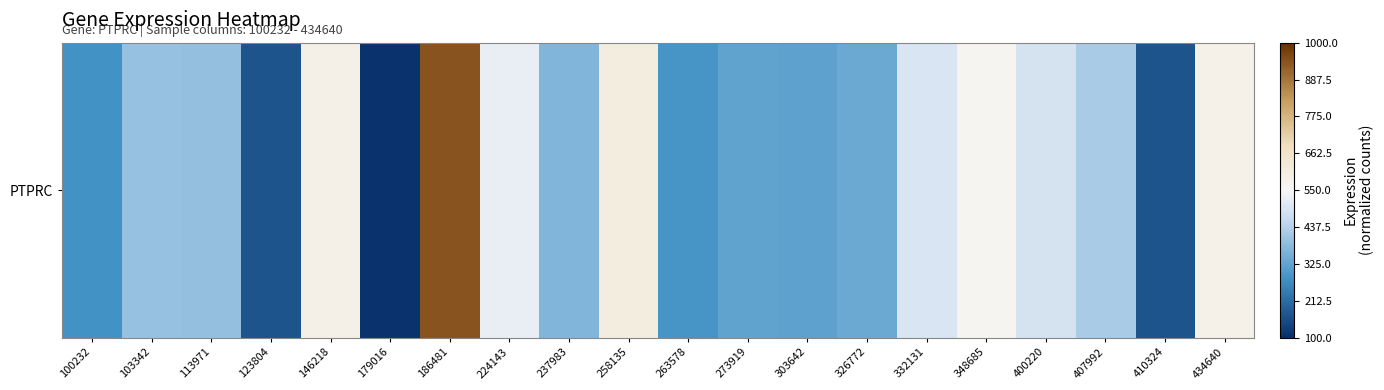

List the labels in order of value, largest first.

186481, 258135, 146218, 434640, 348685, 224143, 332131, 400220, 407992, 103342, 113971, 237983, 326772, 273919, 303642, 263578, 100232, 410324, 123804, 179016